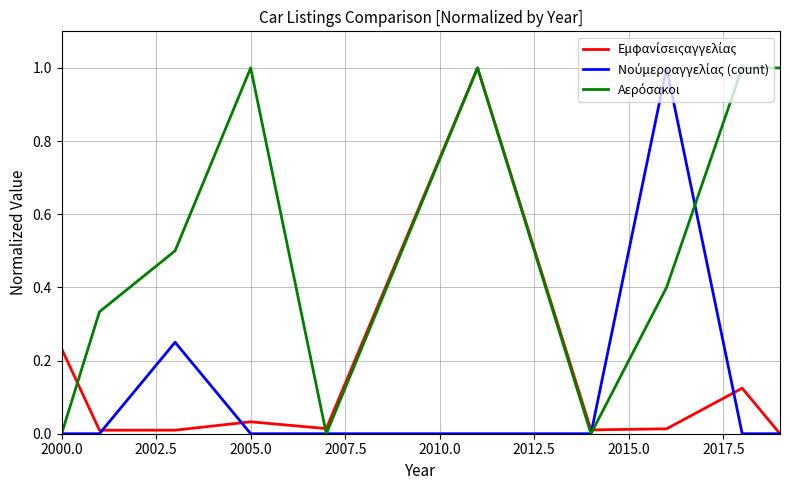

What is the maximum value shown in the chart?

1.0